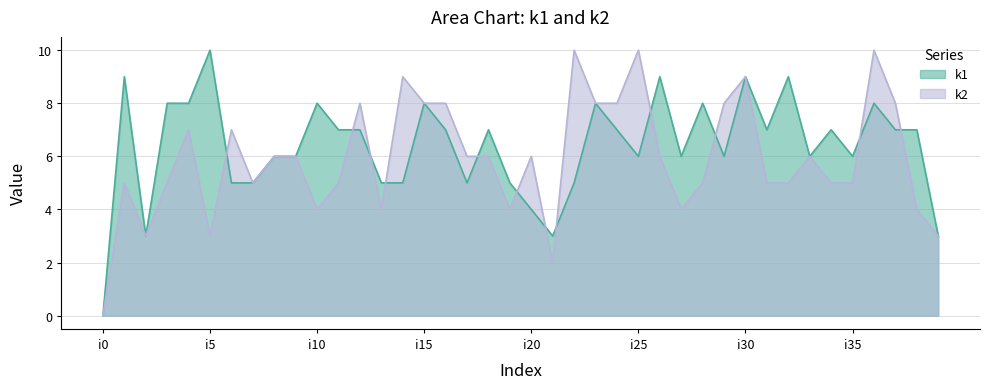

After their last crossing, which series has the higher values: k1 or k2?

k1